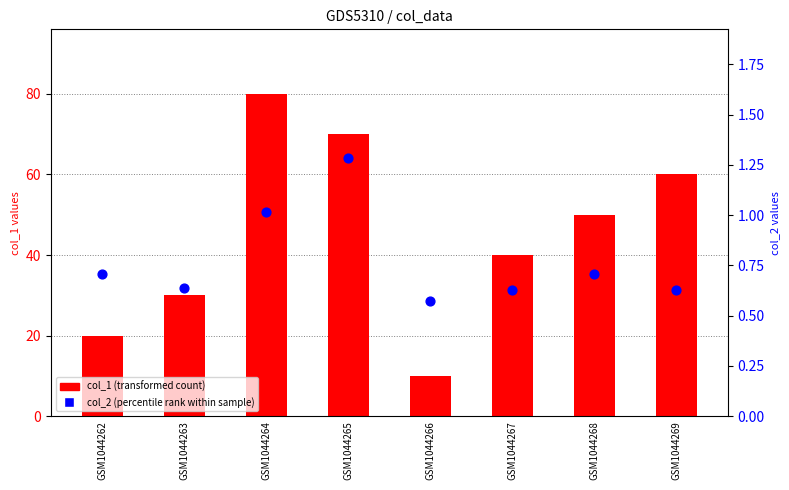

Which series reaches the minimum Y coordinate?

col_2 (percentile rank within sample)